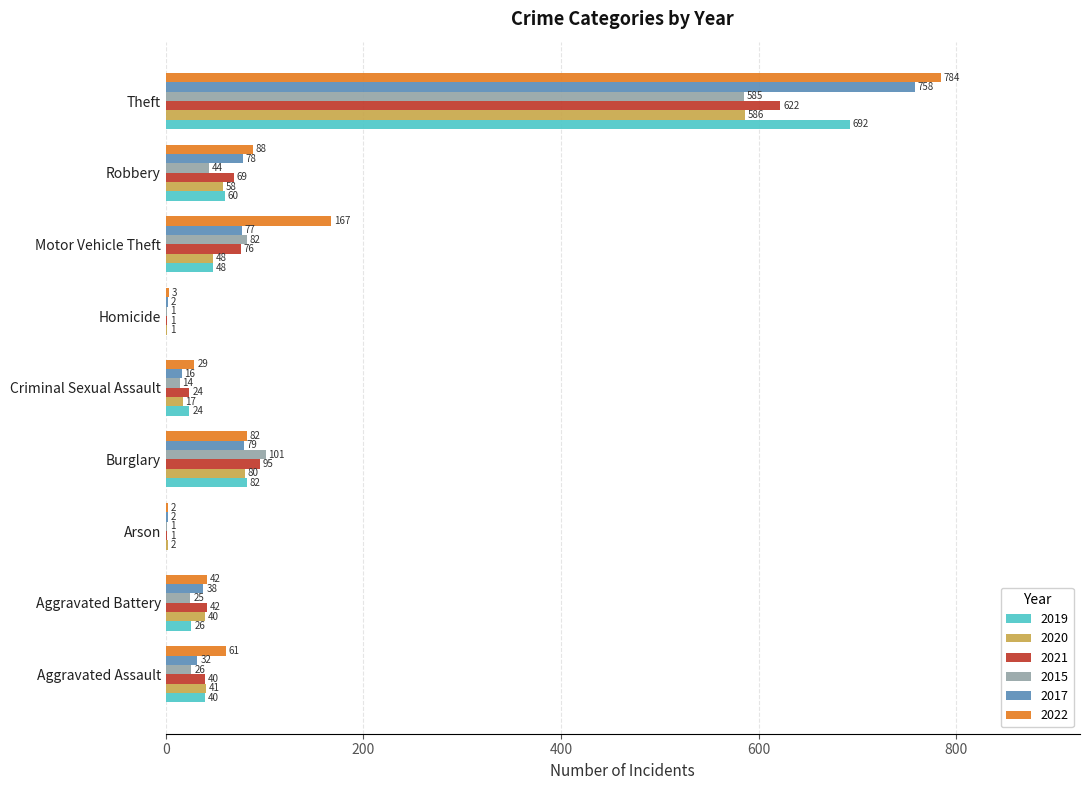

Between Aggravated Battery and Burglary, which series saw the biggest shift?

2015